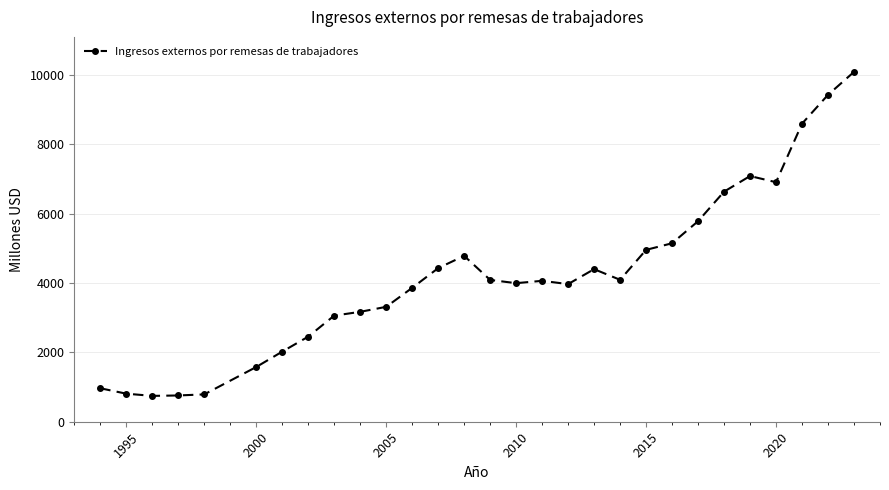

True or false: the data has more than 1 interior local peaks.

True